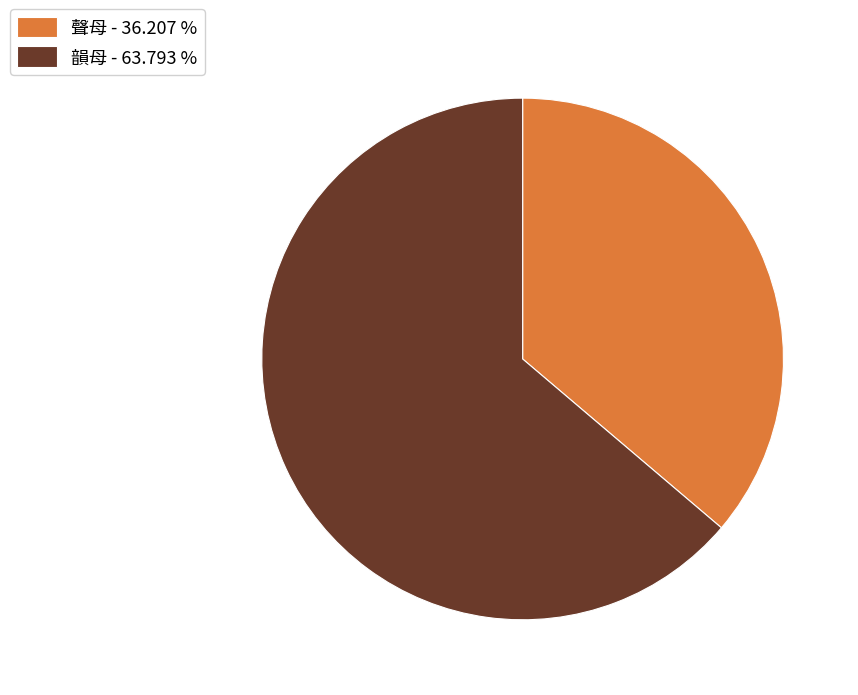

Approximately how many times larger is the value at 韻母 - 63.793 % compared to 聲母 - 36.207 %?

1.8